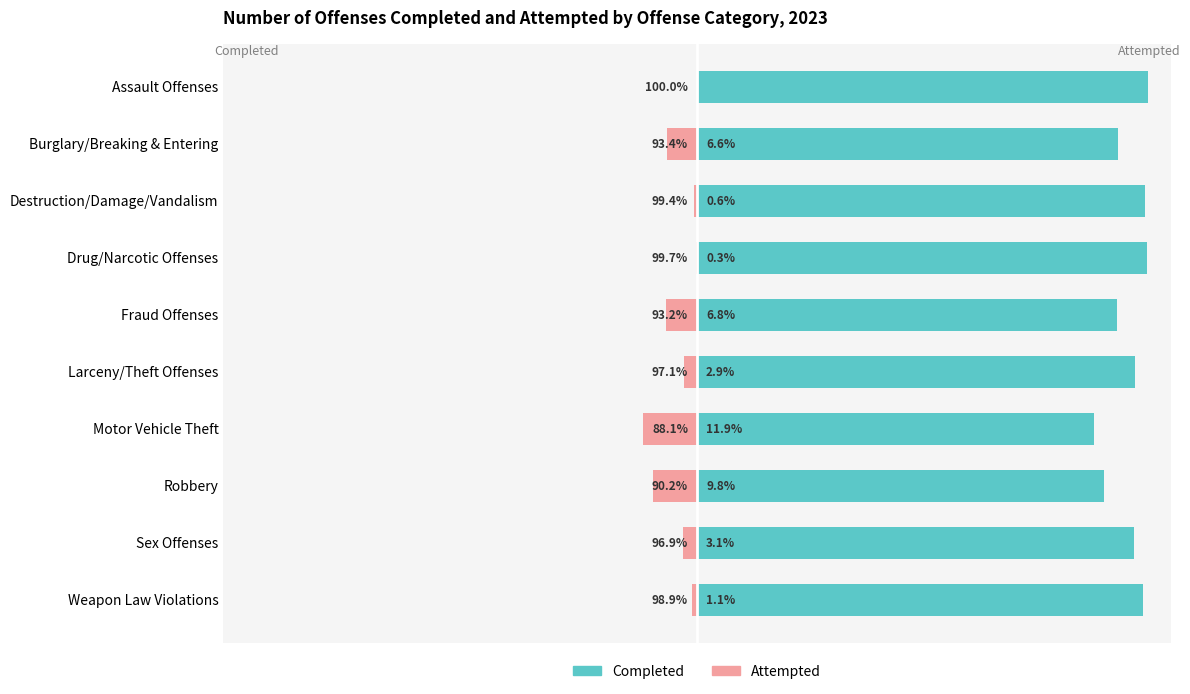

Are the bars grouped side by side (vs. stacked)?

Yes